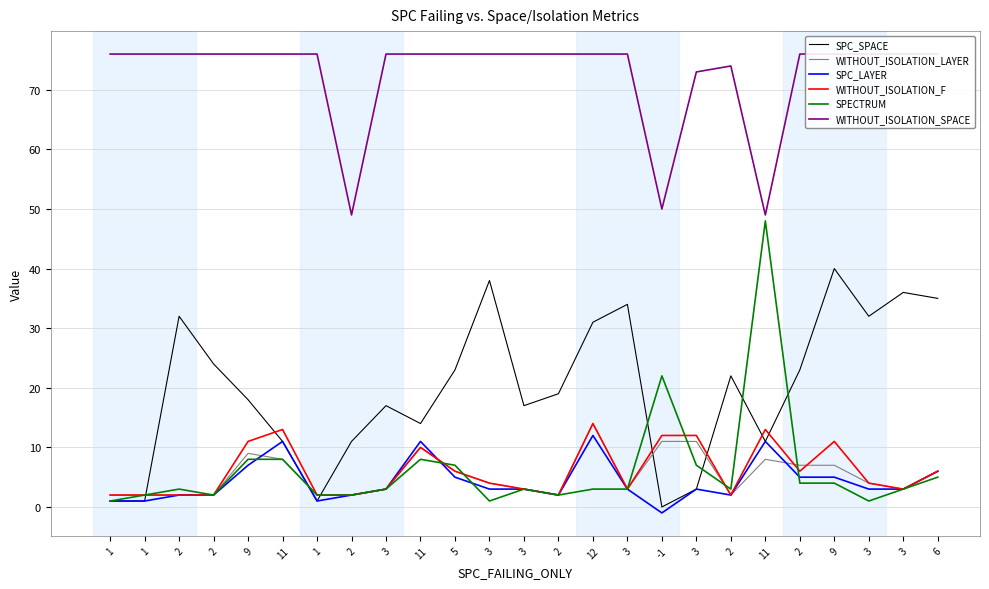

Rank the categories by WITHOUT_ISOLATION_F value from highest to lowest.

12, 11, 11, -1, 3, 9, 9, 11, 5, 2, 6, 3, 3, 3, 3, 3, 3, 1, 1, 2, 2, 1, 2, 2, 2